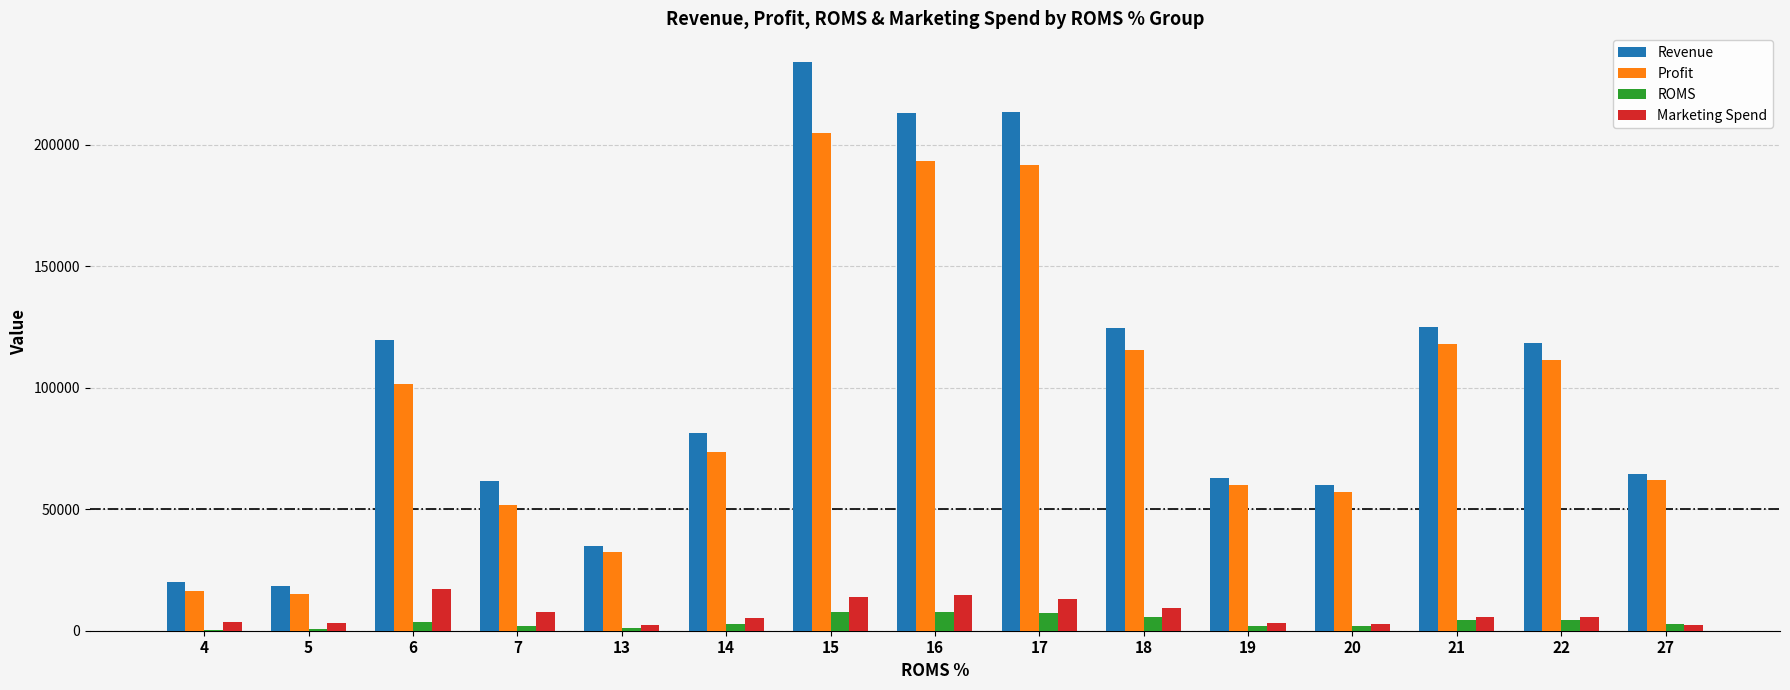

Read the Revenue value at 16.

213143.0